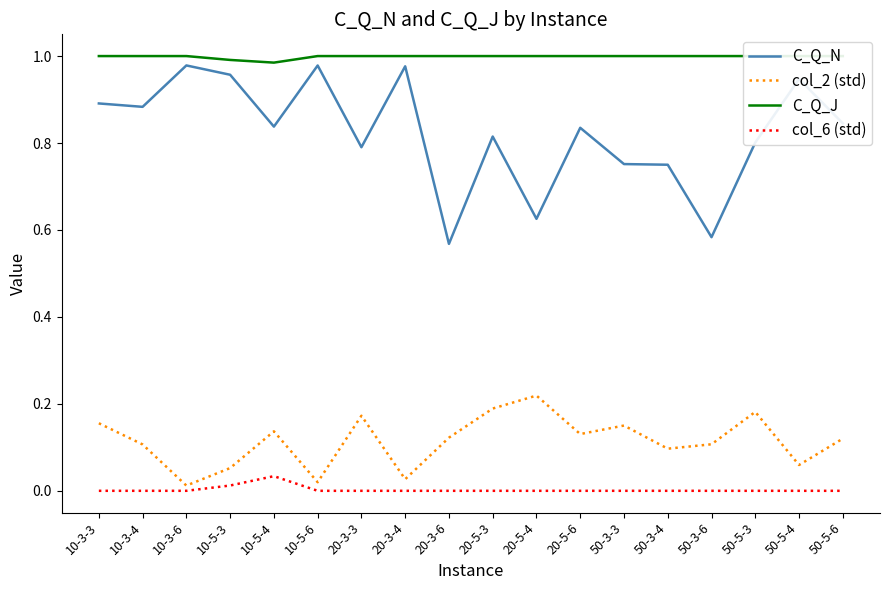

What is the total value across all series at 10-3-4?

2.0